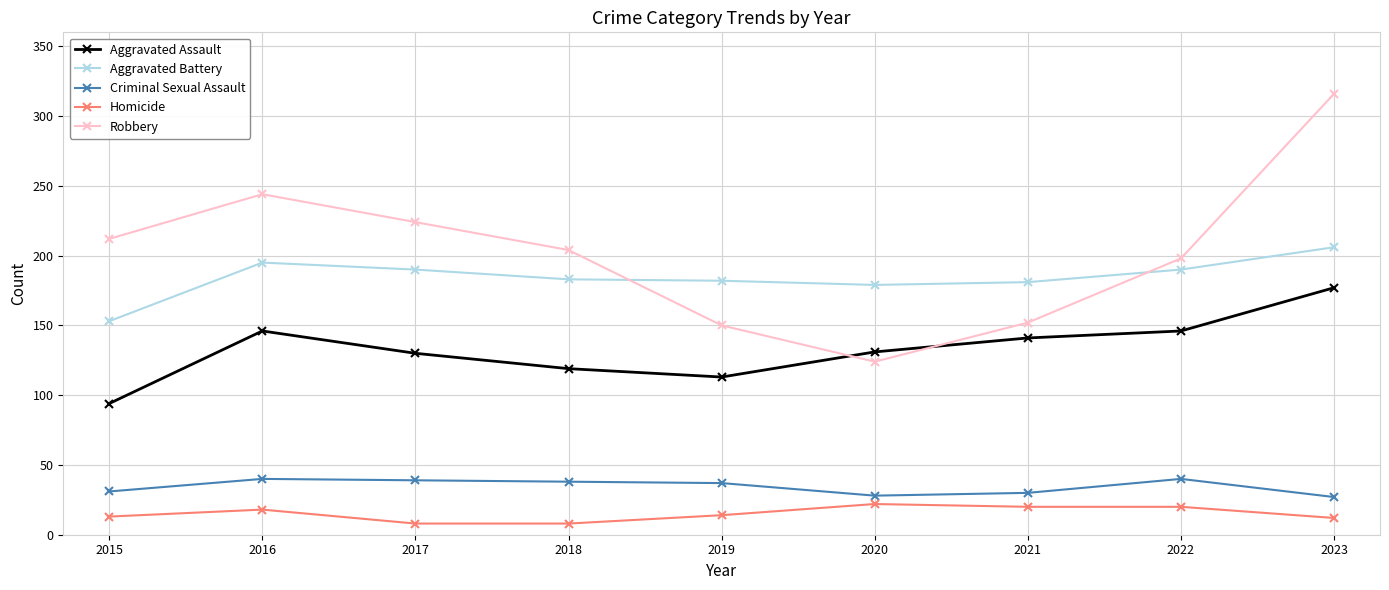

At which label does Criminal Sexual Assault first exceed 37?

2016